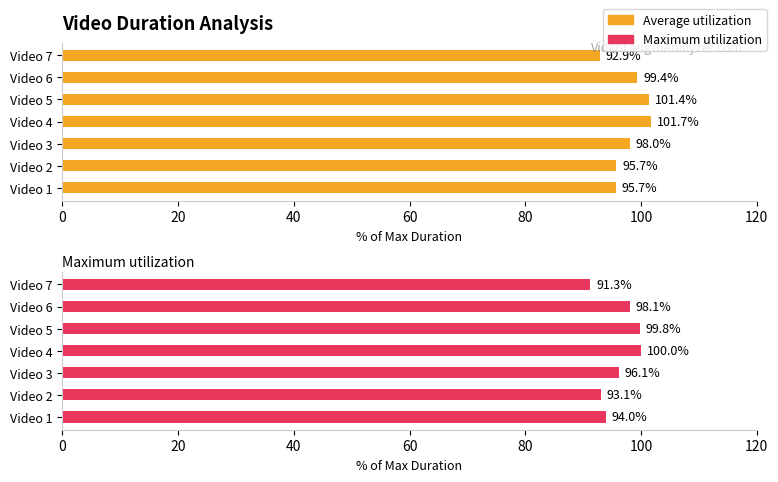

Which series has the largest total across all categories?

Average utilization